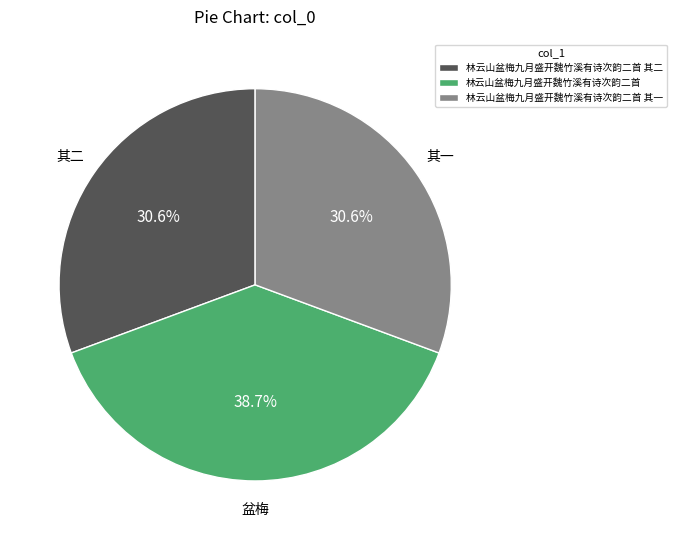

Does 林云山盆梅九月盛开魏竹溪有诗次韵二首 其二 represent more than half of the total?

No